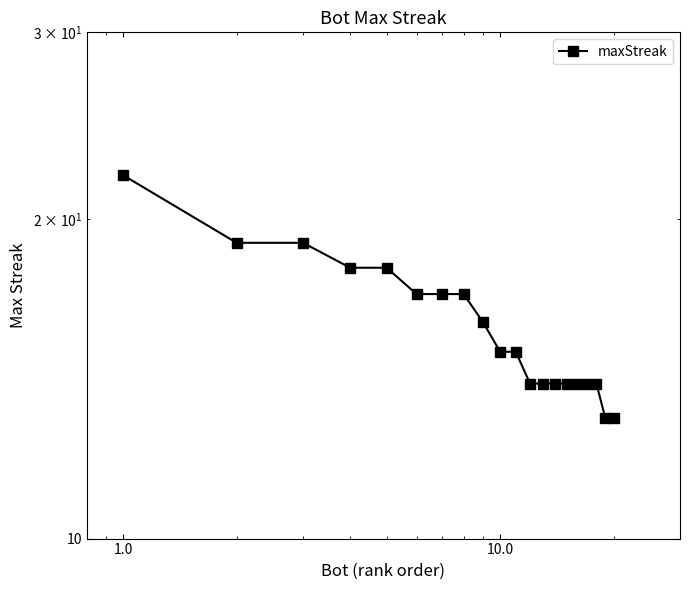

Between 15 and 19, which is larger?

15